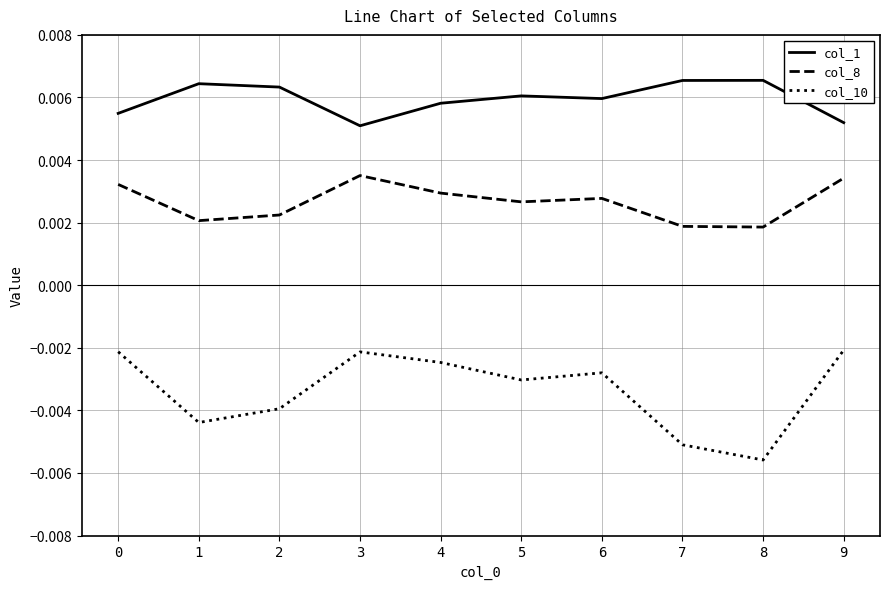

How many series are shown in this chart?

3